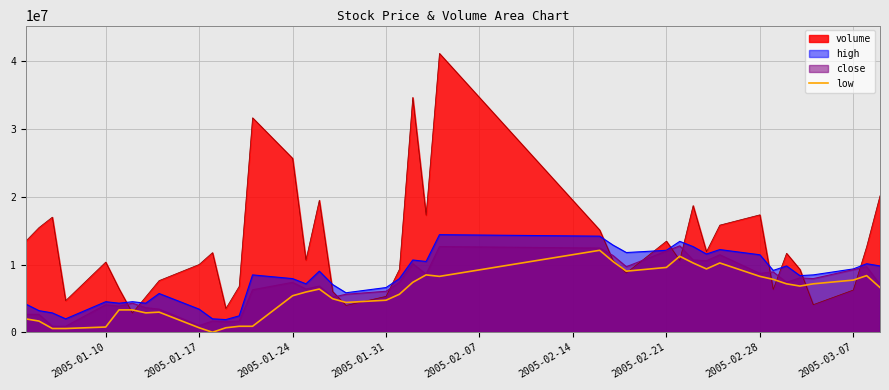

True or false: high and low cross at least once.

False